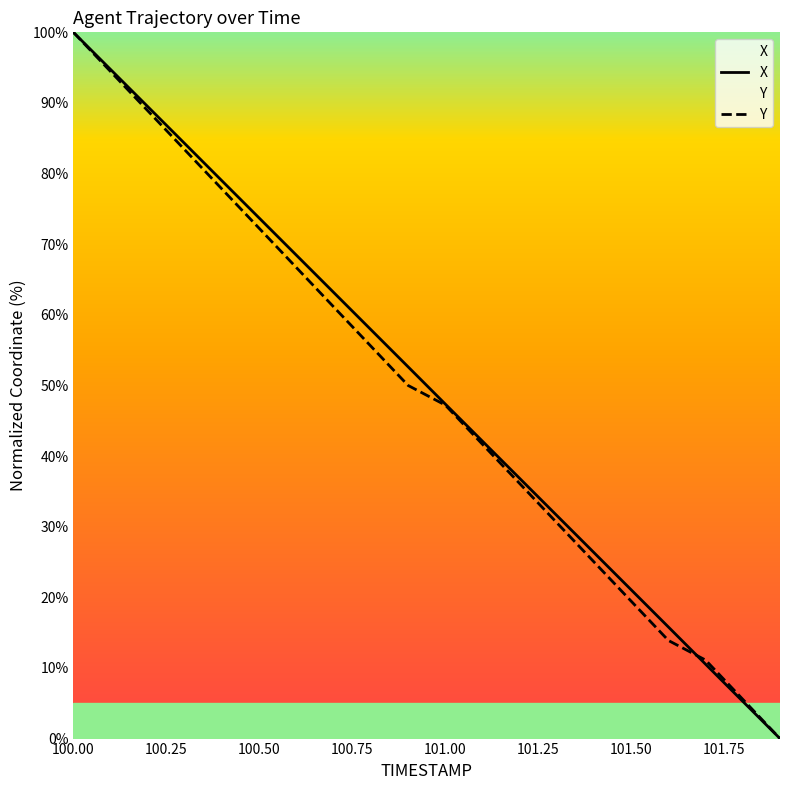

How many data points does each series have?

20